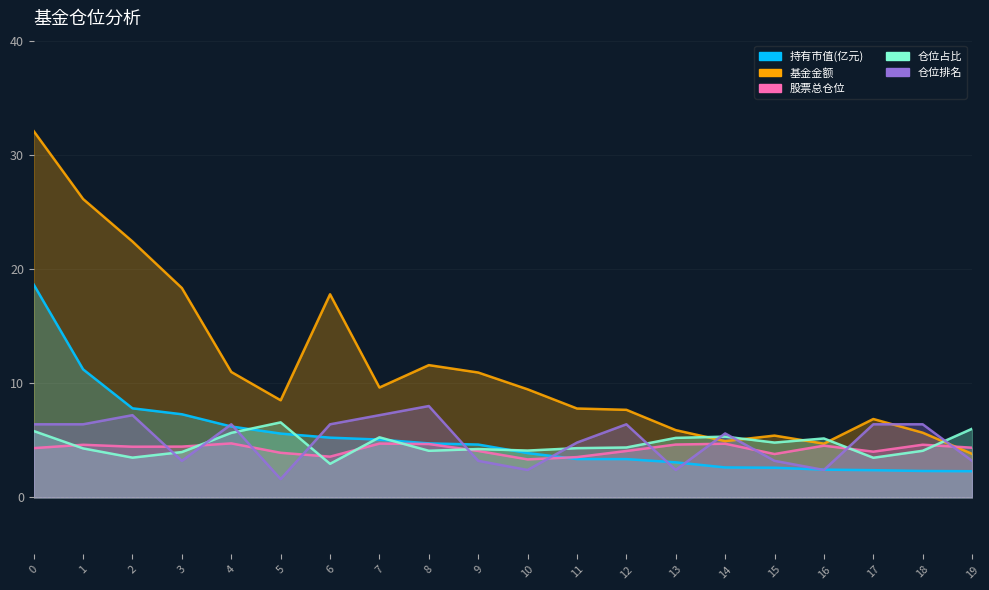

True or false: 仓位排名 has a value of 4.8 at 11.

True